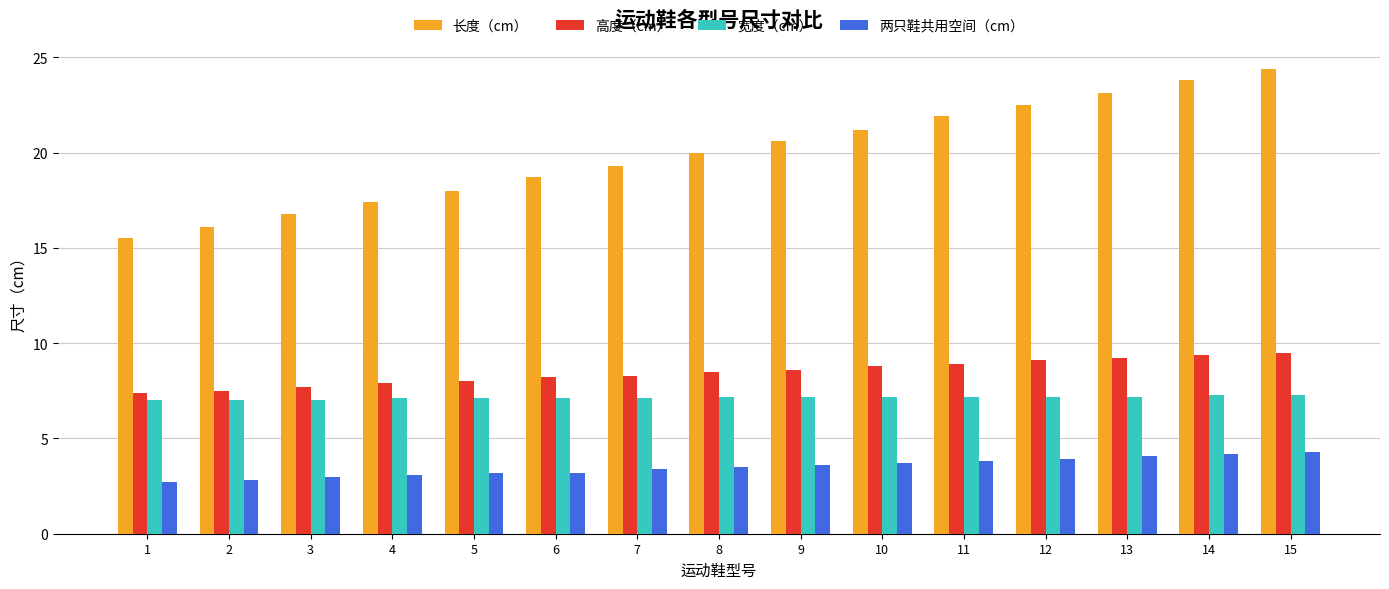

What is the greatest value displayed?

24.4